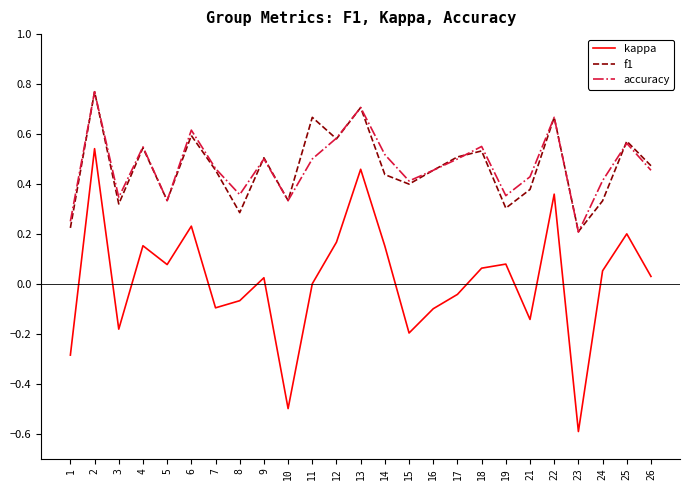

True or false: f1 and kappa cross at least once.

False